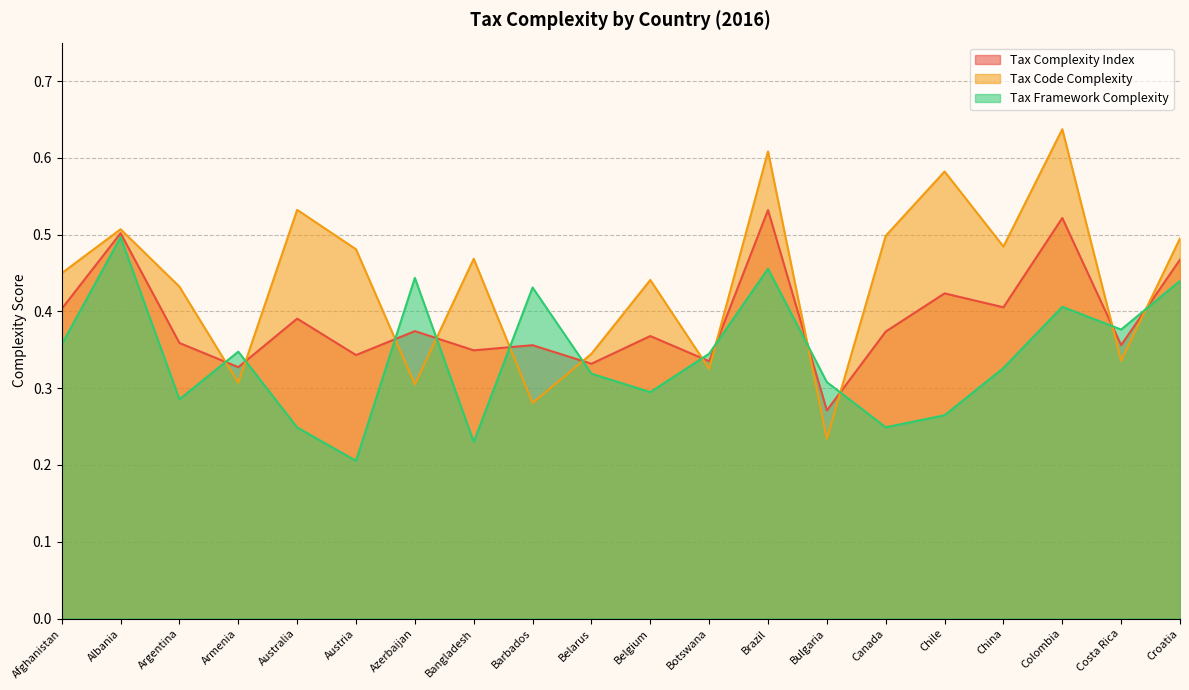

How many lines are shown in the chart?

3